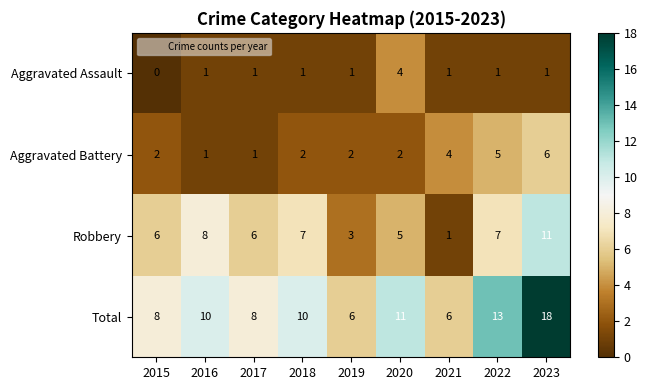

Is the value of Aggravated Assault at 2023 greater than the value of Robbery at 2015?

No